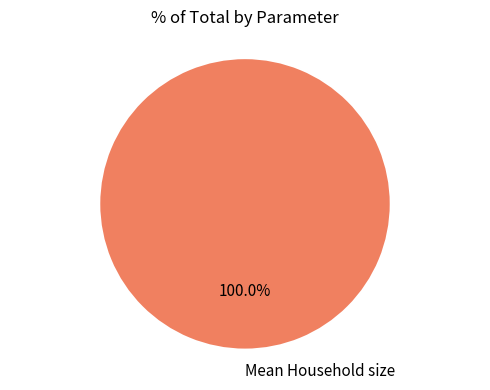

Which category accounts for the majority?

Mean Household size